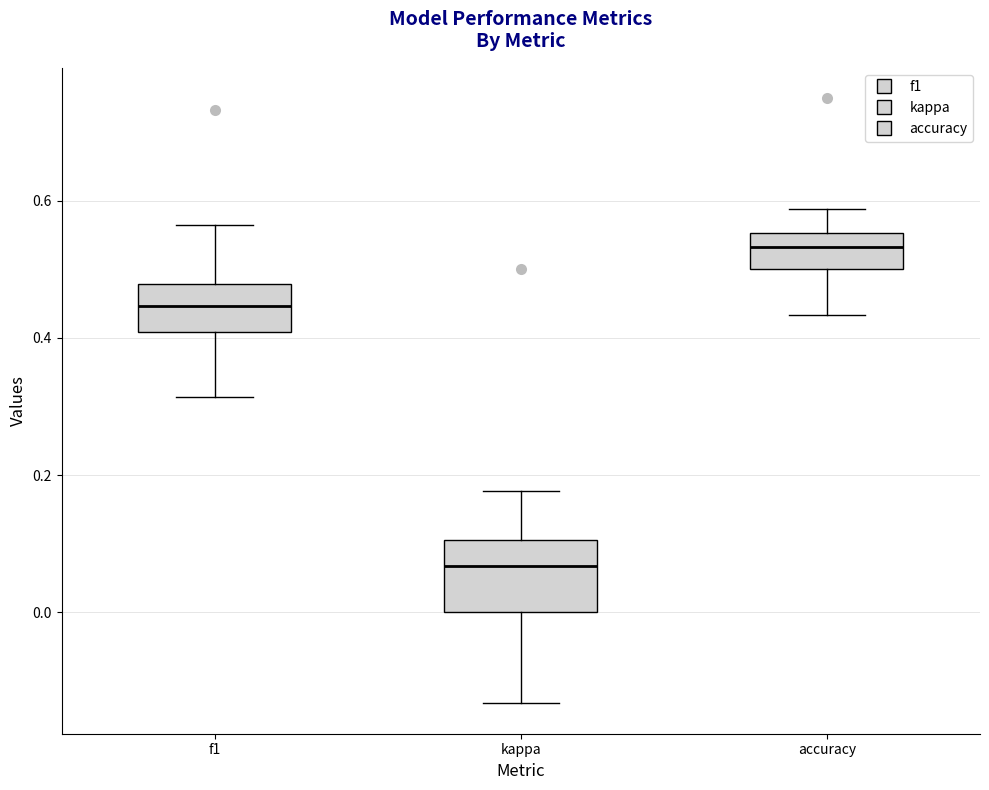

Where is the lower edge of the box for f1 on the y-axis? The values are not printed on the chart, so give them approximately, as read against the axis.

0.40